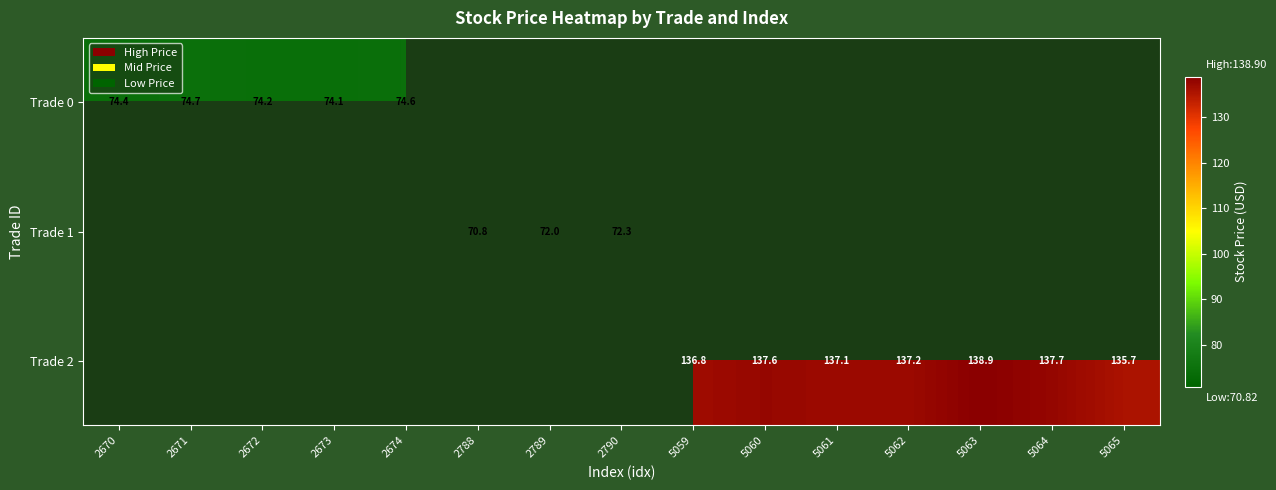

At 2672, list the series in order from largest to smallest.

Trade 0, Trade 1, Trade 2